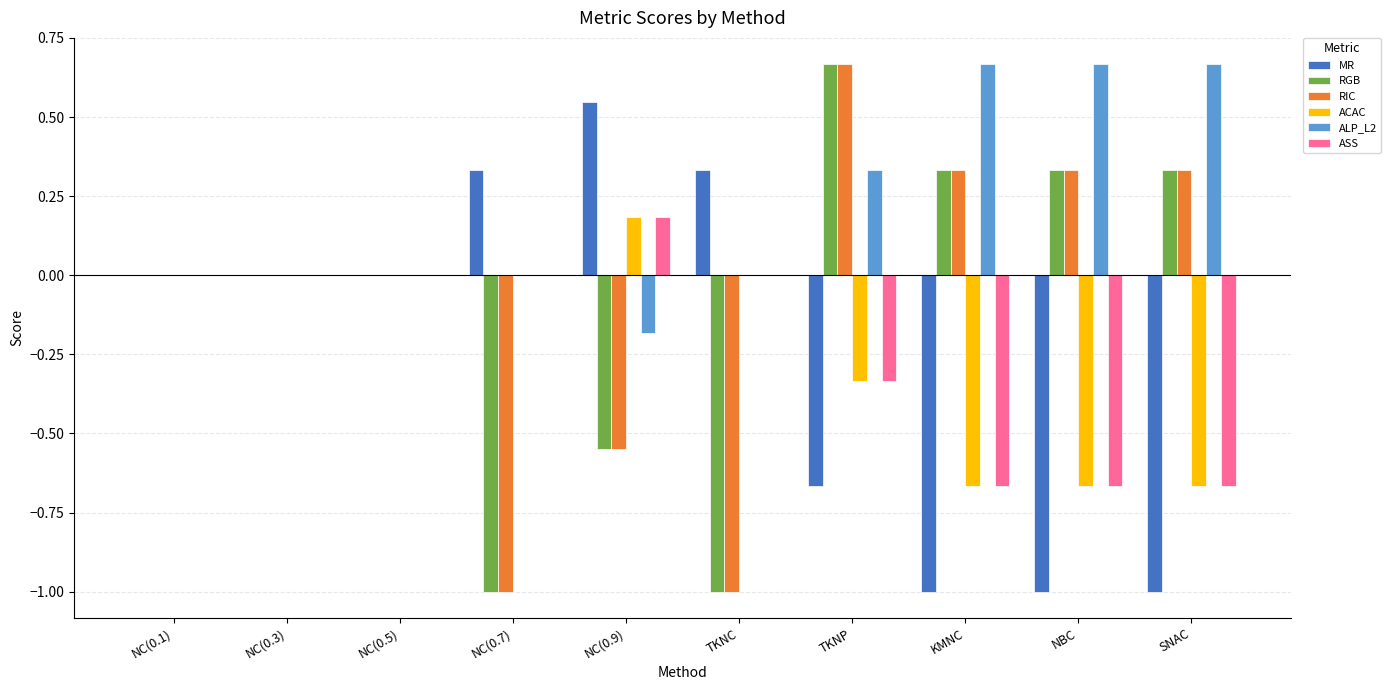

Count the number of data series in this chart.

6